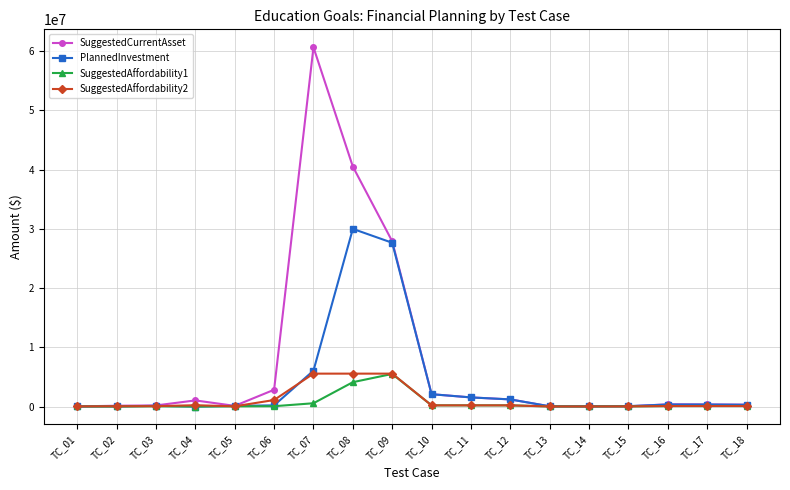

What is the value of the SuggestedAffordability1 point at the 1st from the left?

14221